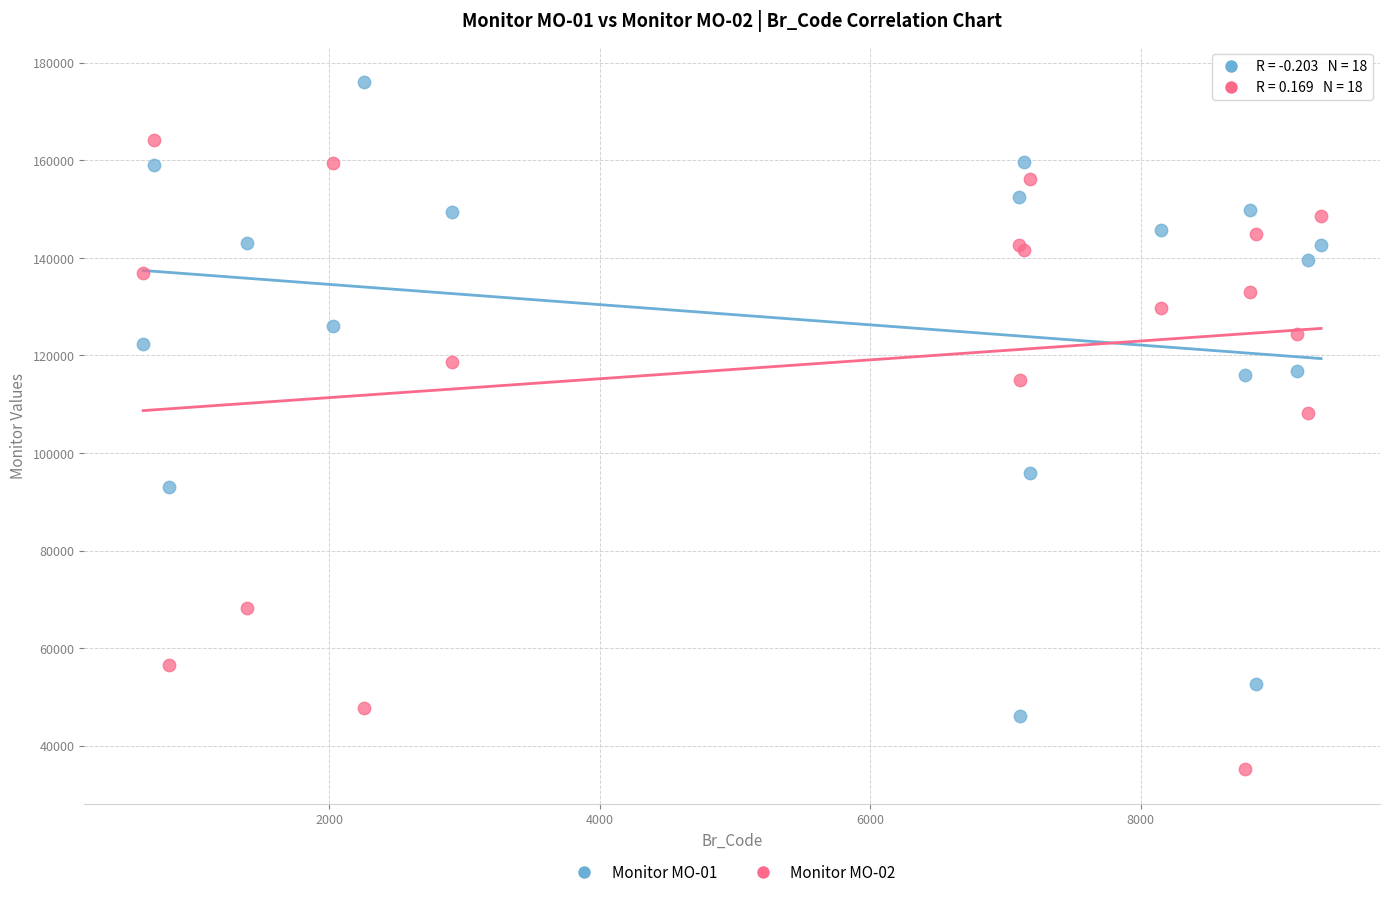

Which series contains the highest Y value?

Monitor MO-01